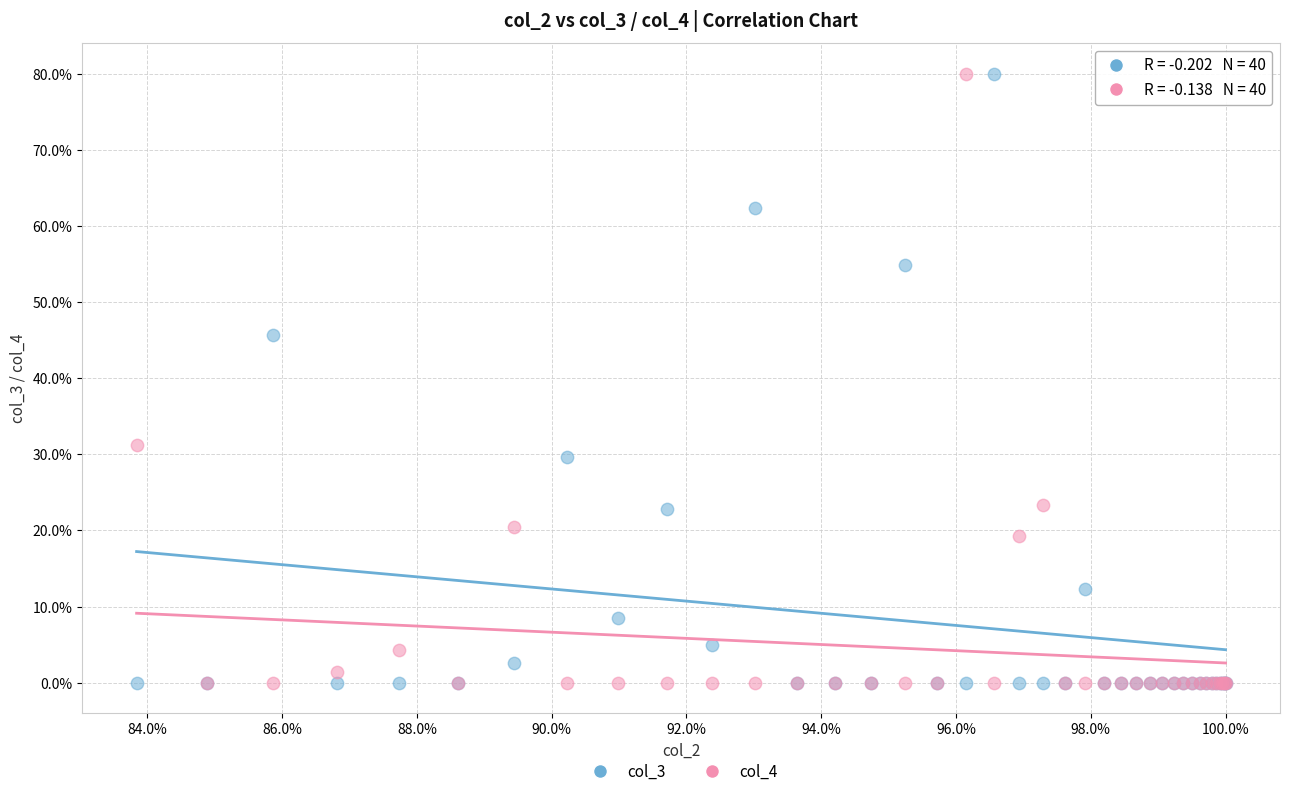

What are all the series names shown in the legend?

col_3, col_4